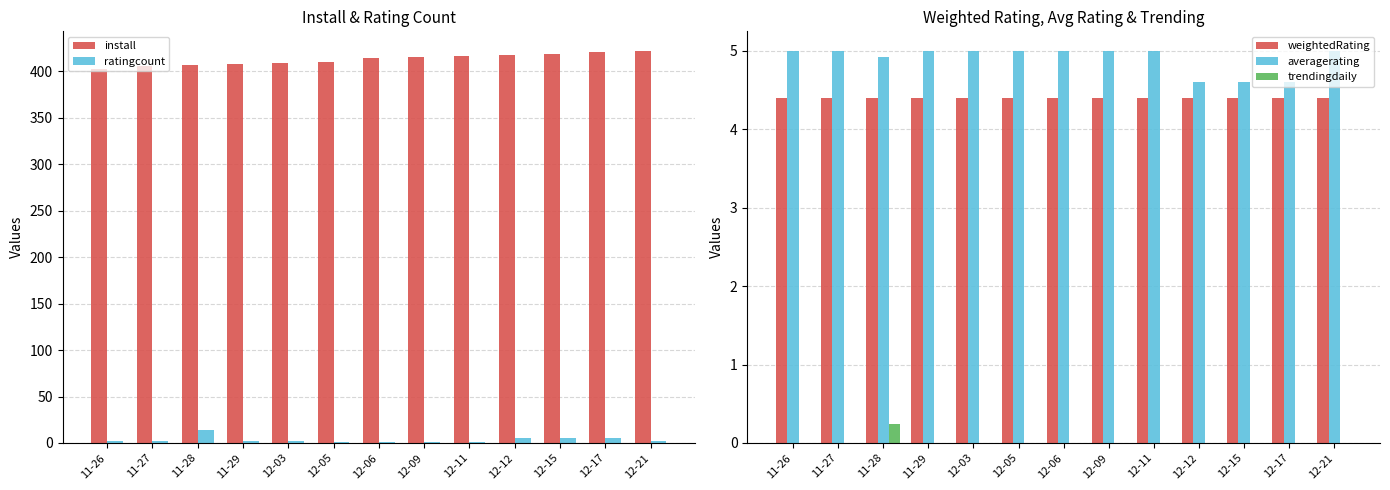

What is the difference between the highest and lowest values at 11-26?

403.0